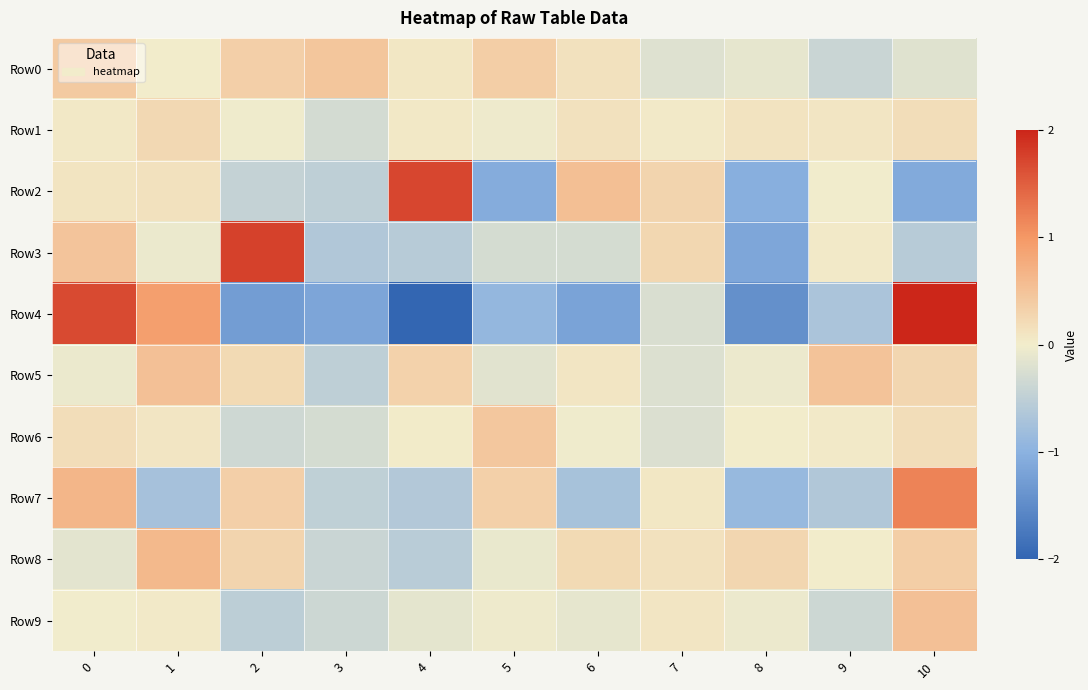

Reading right to left, what are all the values shown in this chart?

Row0: 10=-0.2	9=-0.4	8=-0.1	7=-0.2	6=0.1	5=0.4	4=0.1	3=0.5	2=0.3	1=0.0	0=0.4
Row1: 10=0.2	9=0.1	8=0.1	7=0.0	6=0.1	5=-0.0	4=0.1	3=-0.3	2=-0.0	1=0.2	0=0.0
Row2: 10=-1.1	9=-0.0	8=-1.0	7=0.3	6=0.5	5=-1.1	4=1.7	3=-0.5	2=-0.4	1=0.1	0=0.1
Row3: 10=-0.6	9=0.0	8=-1.1	7=0.3	6=-0.3	5=-0.3	4=-0.6	3=-0.6	2=1.8	1=-0.1	0=0.5
Row4: 10=3.1	9=-0.7	8=-1.4	7=-0.2	6=-1.2	5=-0.9	4=-2.9	3=-1.2	2=-1.3	1=0.9	0=1.7
Row5: 10=0.3	9=0.5	8=-0.1	7=-0.2	6=0.1	5=-0.2	4=0.3	3=-0.5	2=0.2	1=0.5	0=-0.1
Row6: 10=0.2	9=0.0	8=0.0	7=-0.2	6=-0.0	5=0.5	4=0.0	3=-0.3	2=-0.3	1=0.1	0=0.2
Row7: 10=1.2	9=-0.6	8=-0.9	7=0.1	6=-0.7	5=0.3	4=-0.6	3=-0.5	2=0.4	1=-0.7	0=0.7
Row8: 10=0.4	9=0.0	8=0.3	7=0.1	6=0.2	5=-0.1	4=-0.6	3=-0.4	2=0.3	1=0.6	0=-0.1
Row9: 10=0.5	9=-0.4	8=-0.1	7=0.1	6=-0.1	5=-0.0	4=-0.1	3=-0.4	2=-0.5	1=0.0	0=-0.0